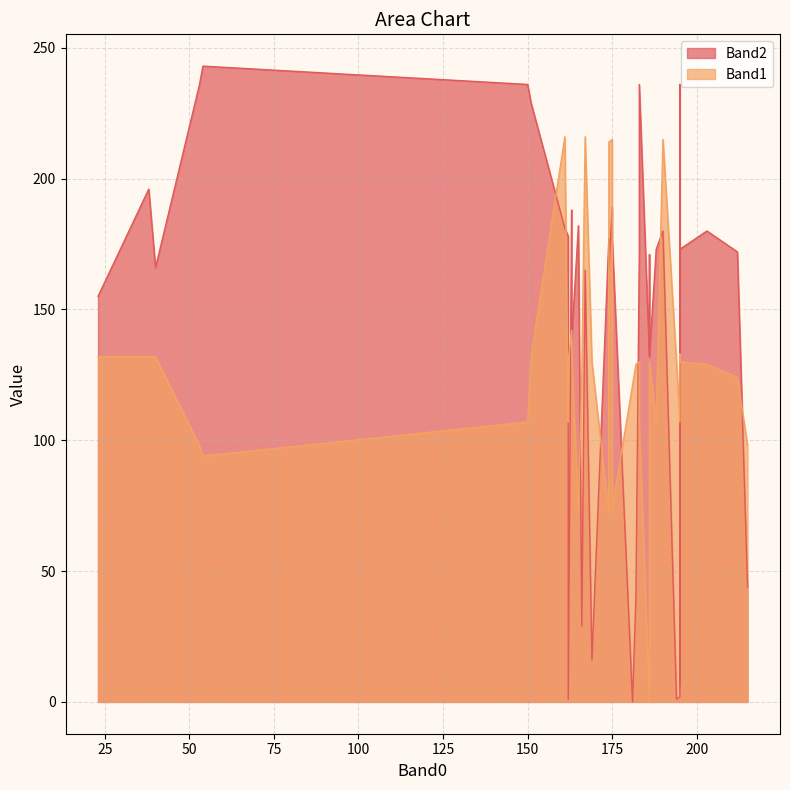

What is the maximum value shown in the chart?

243